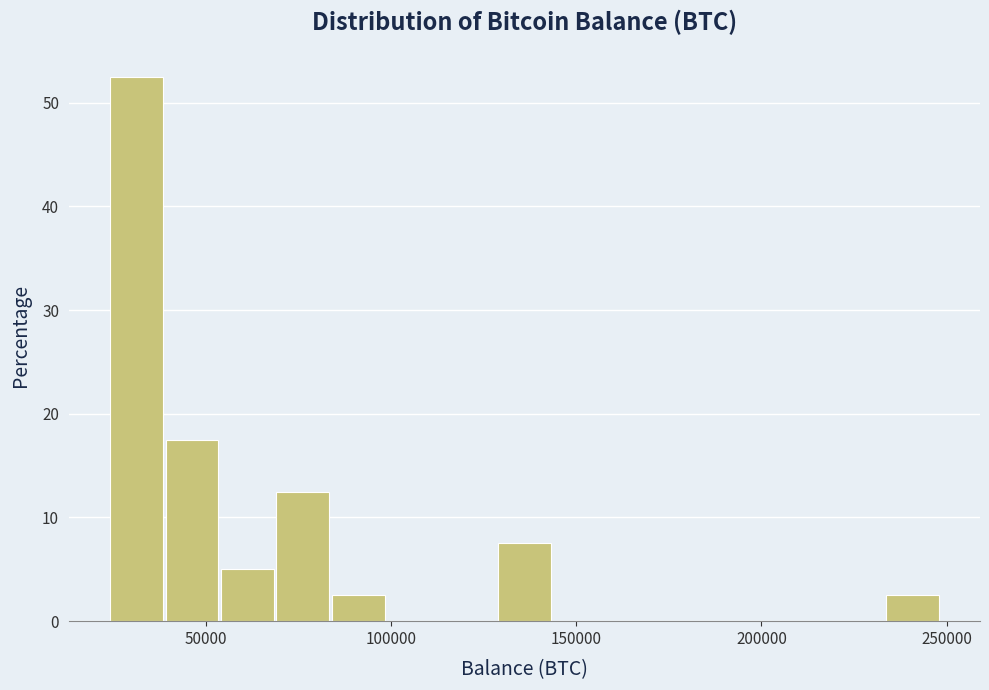

Around what value on the x-axis is the tallest bar? Give the approximate position of its centre, as read against the axis.

30000